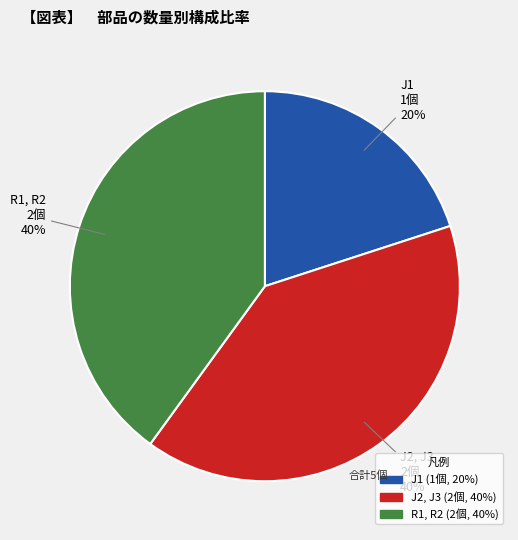

What is the ratio of the value at J2, J3 to the value at R1, R2?

1.0